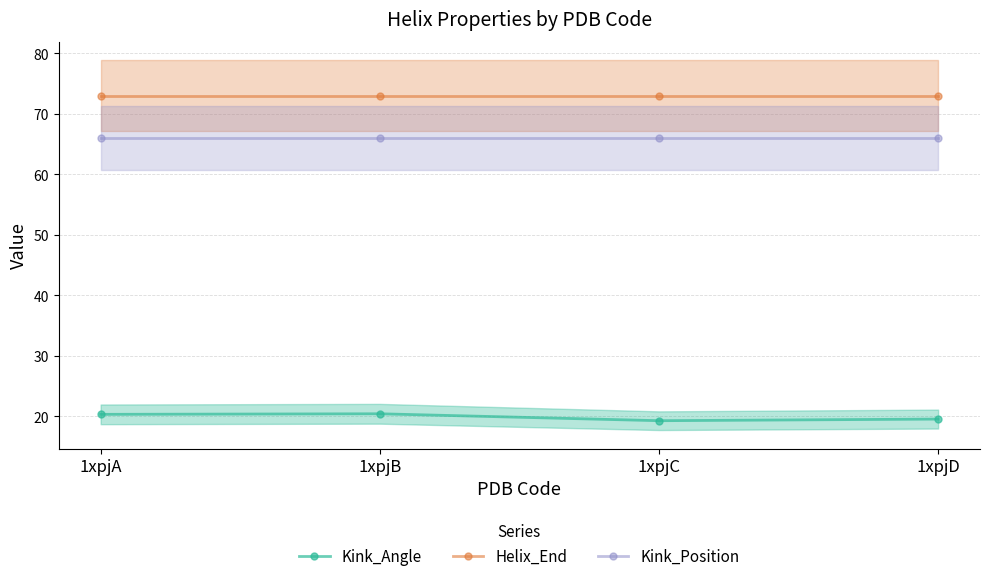

Is it true that Kink_Position equals 28.9 at 1xpjB?

False